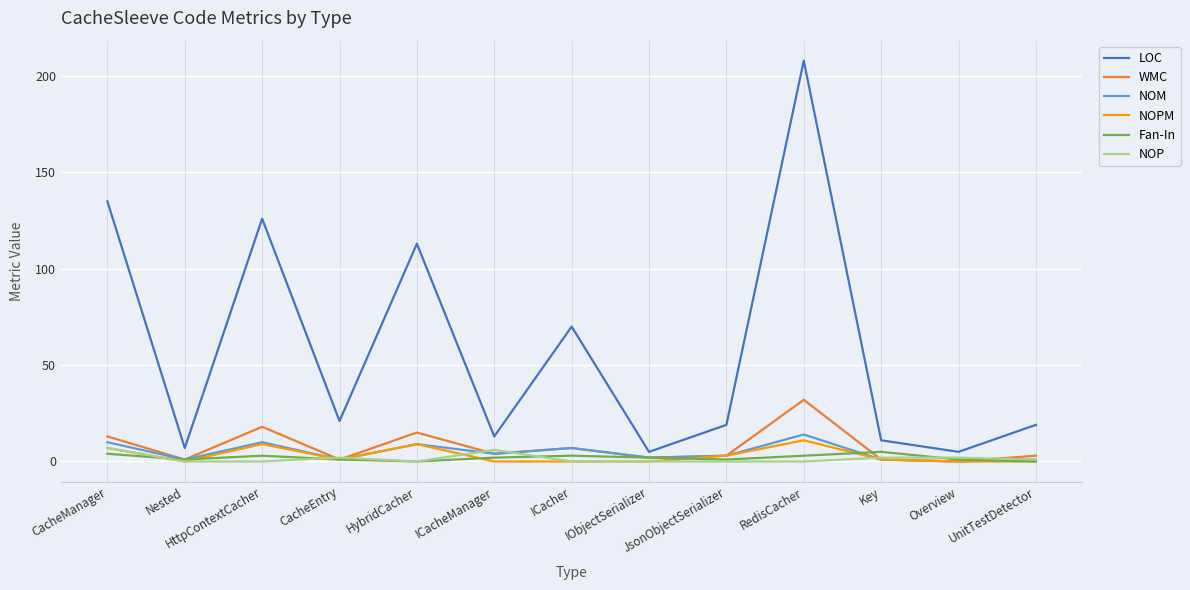

Is it true that NOM equals 9 at HybridCacher?

True